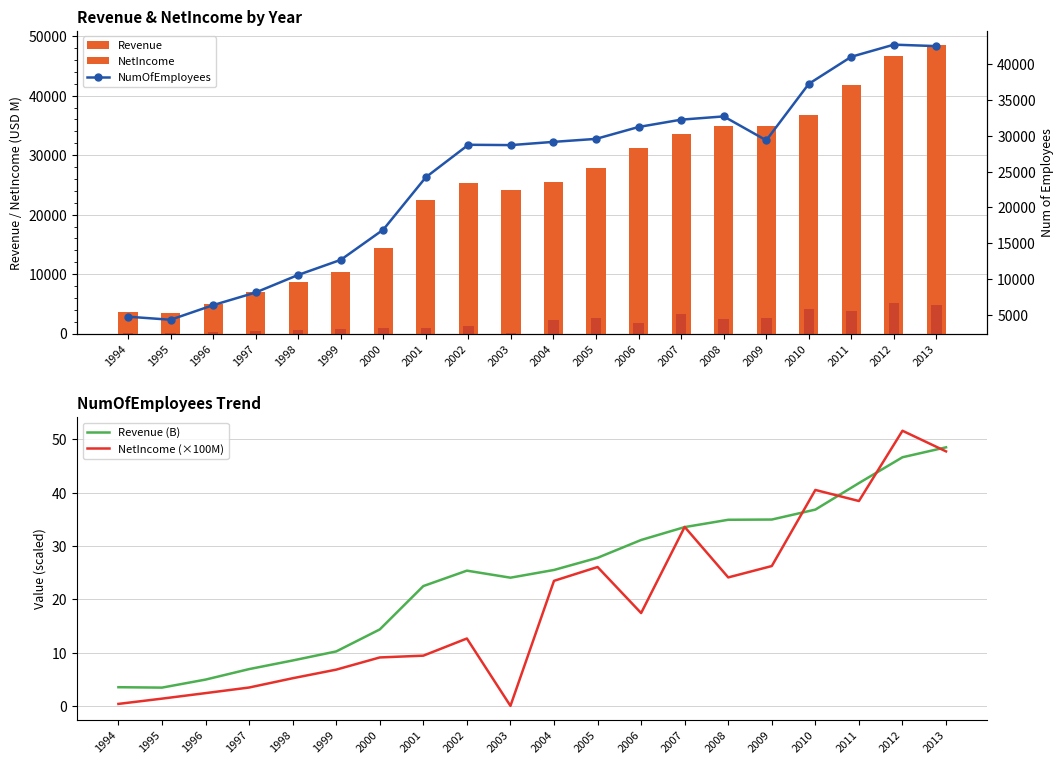

What is the difference between the second highest and minimum values in the NumOfEmployees series?

38282.0